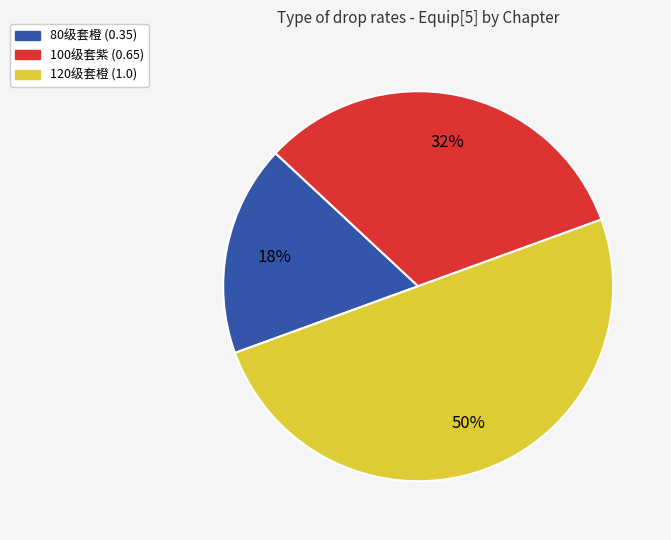

Do 120级套橙 (1.0) and 80级套橙 (0.35) together represent more than half of the pie?

Yes